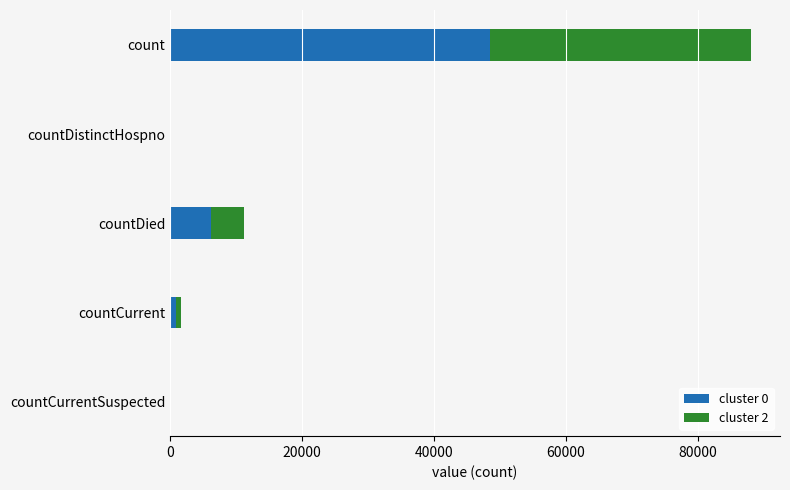

What is the maximum value for cluster 0?

48449.5